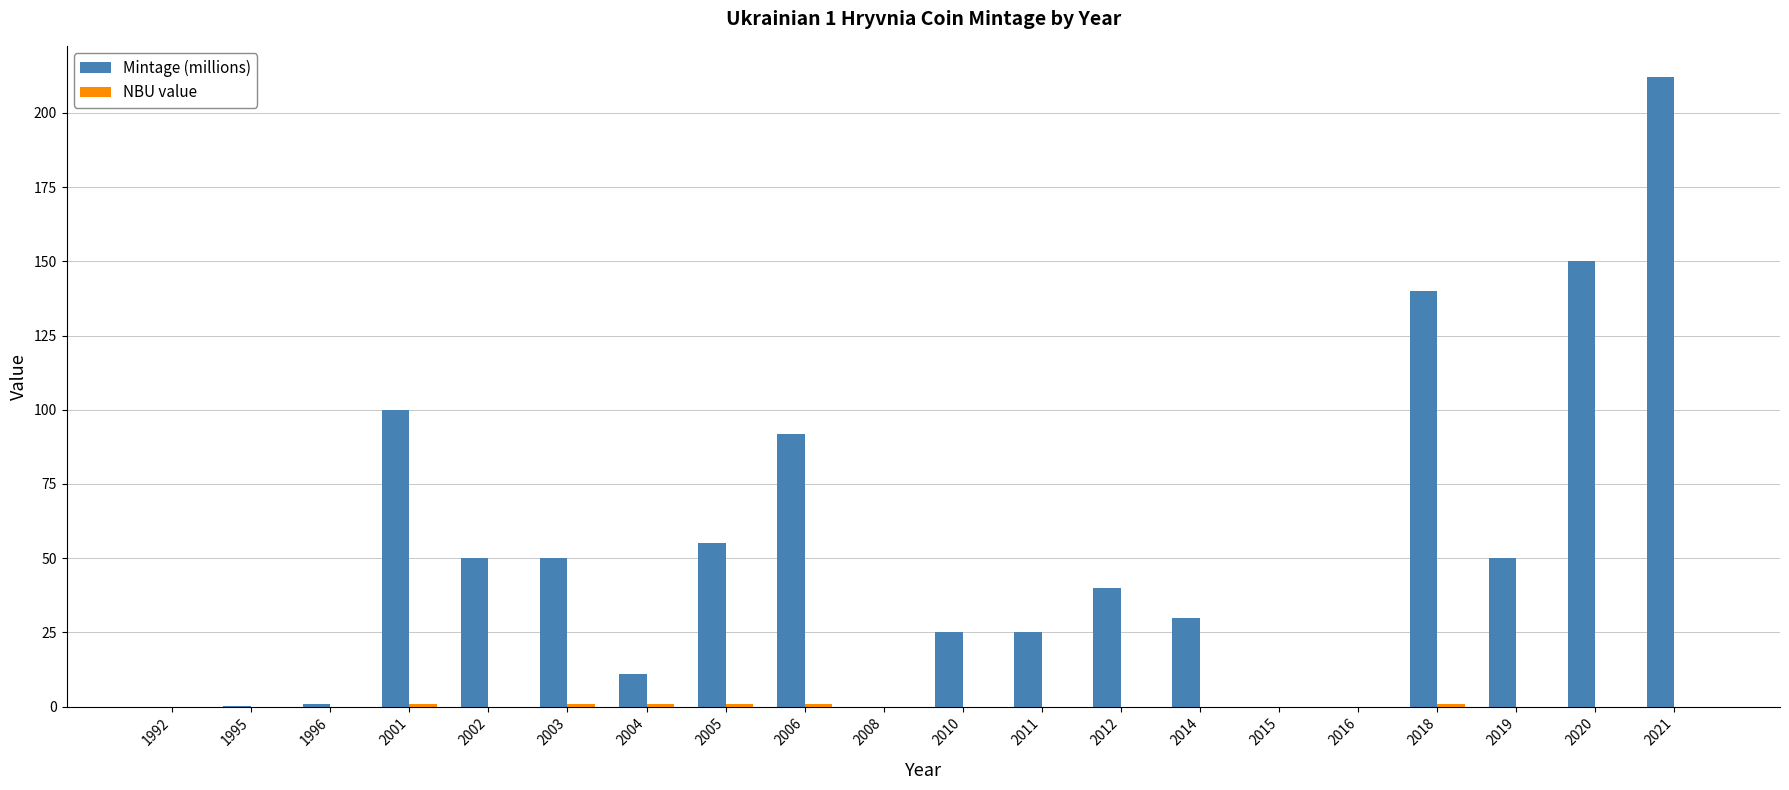

Between 2008 and 2021, which series saw the biggest shift?

Mintage (millions)